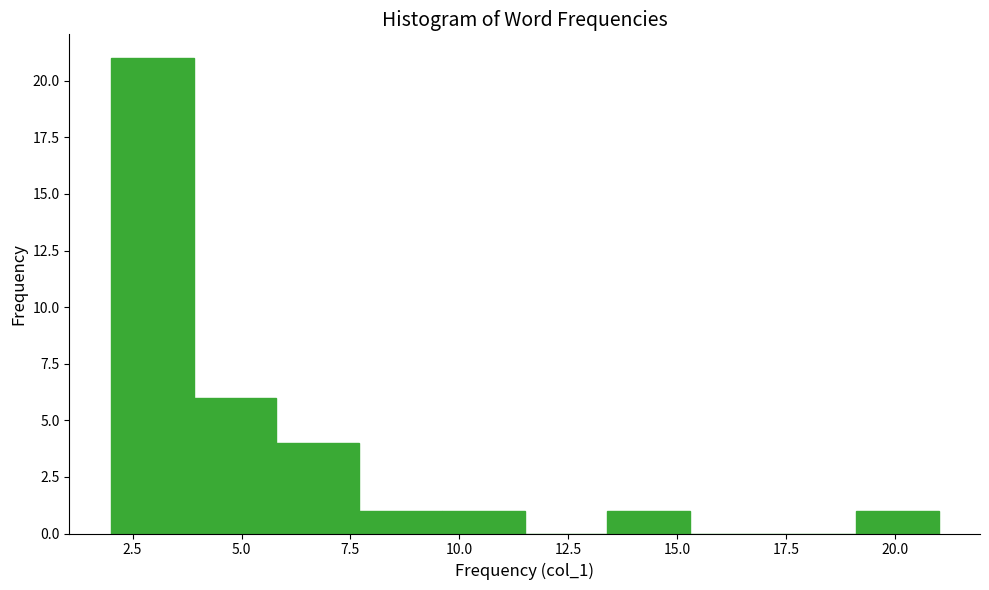

Read against the x-axis, roughly where is the centre of the tallest bar?

3.0